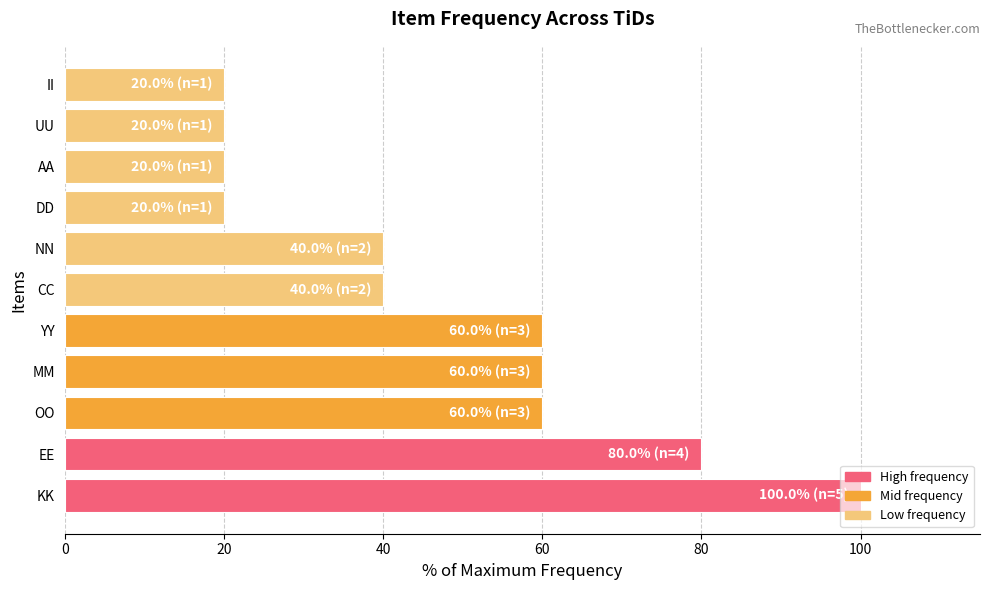

What is the change in value from MM to CC?

-20